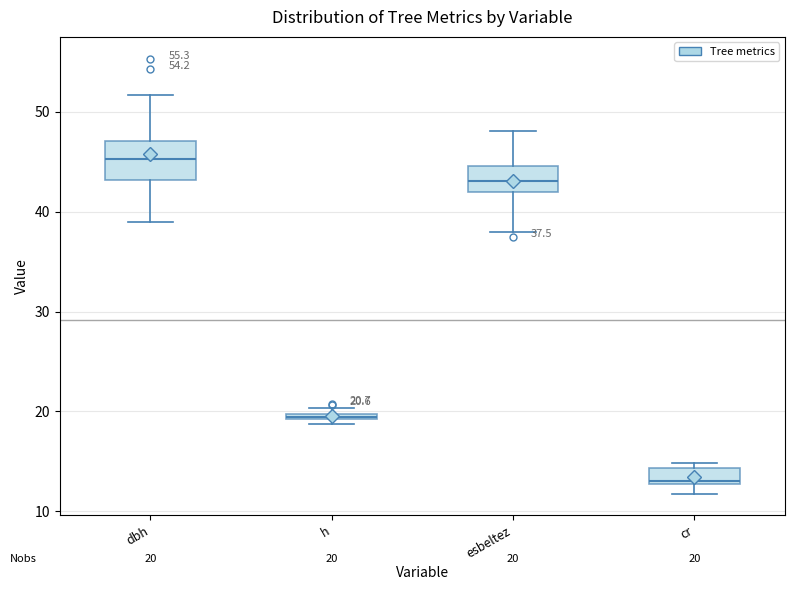

Which box is the tallest, from its lower edge to its upper edge?

dbh